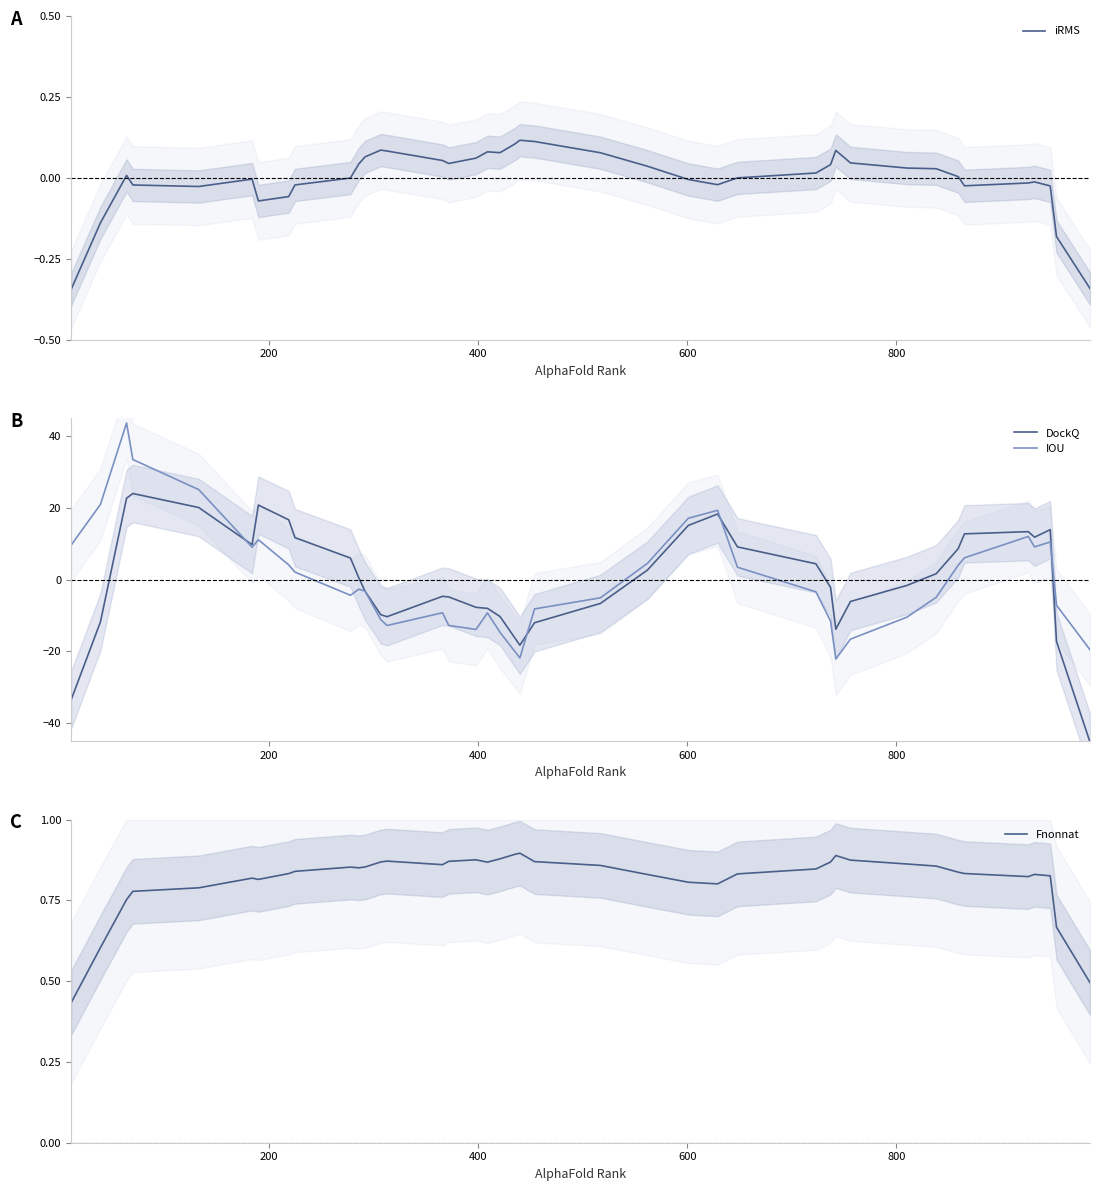

What are all the series names shown in the legend?

iRMS, DockQ, IOU, Fnonnat